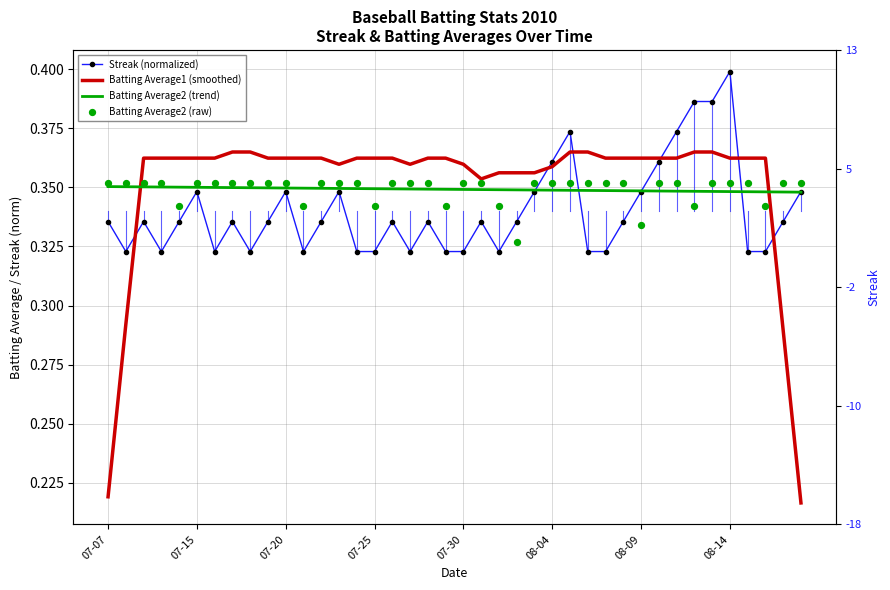

What are all the series names shown in the legend?

Streak (normalized), Batting Average1 (smoothed), Batting Average2 (trend), Batting Average2 (raw)